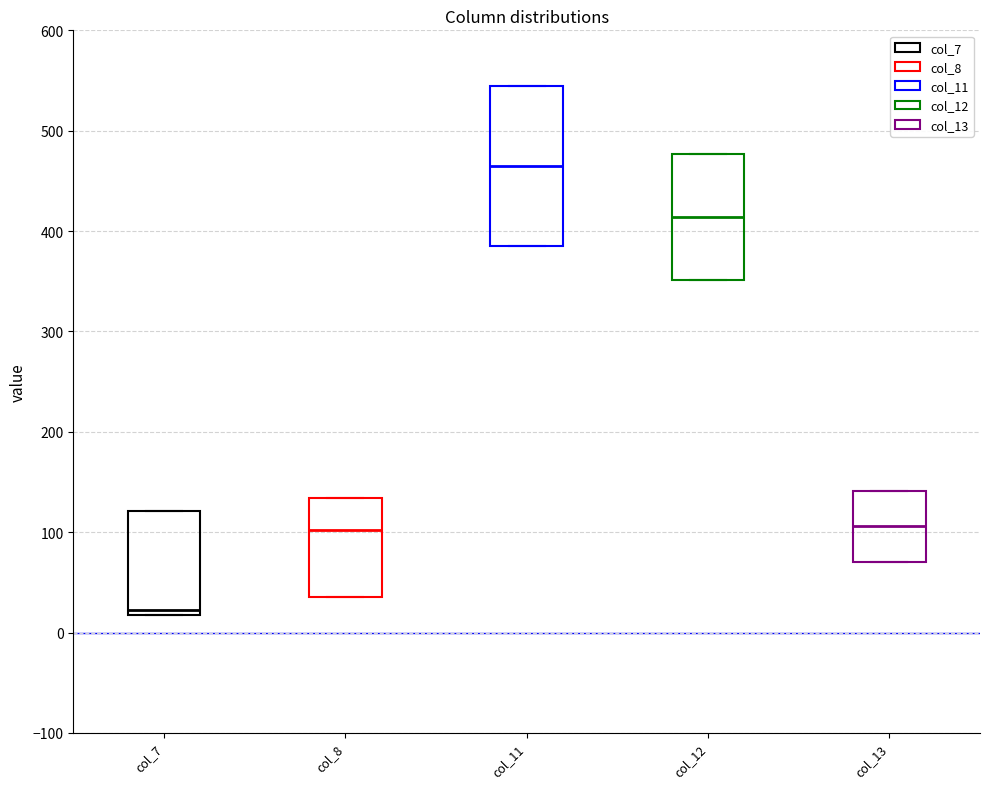

Reading left to right, read every box against the y-axis: the position of its median line, the range the box covers, and the ends of its whiskers. The values are not printed on the chart, so give them approximately, as read against the axis.

col_7: median 20 (just above the box's lower edge), box 20 to 120, whiskers 20 to 120
col_8: median 100, box 40 to 130, whiskers 40 to 130
col_11: median 460, box 380 to 540, whiskers 380 to 540
col_12: median 410, box 350 to 480, whiskers 350 to 480
col_13: median 110, box 70 to 140, whiskers 70 to 140